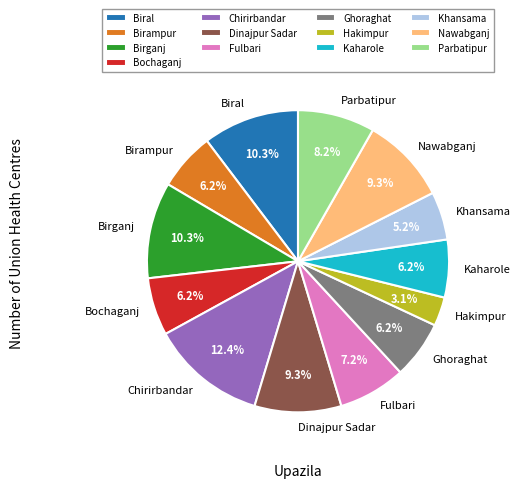

To the nearest percent, what percentage of the pie is Nawabganj?

9%